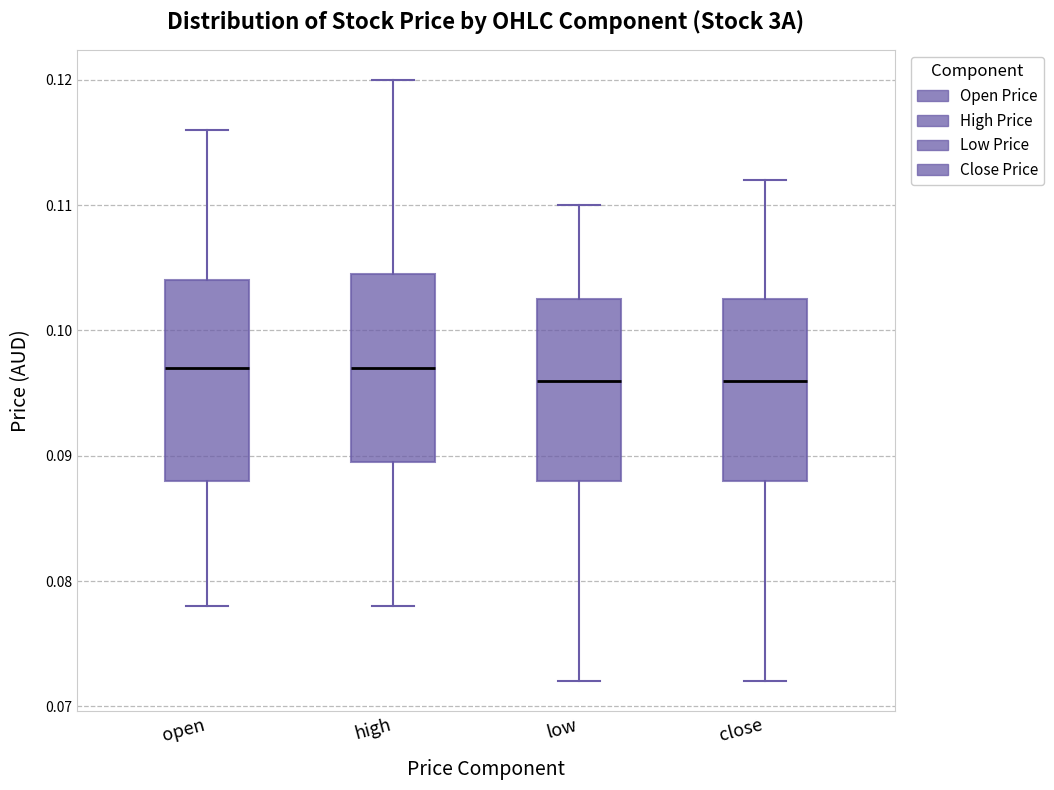

Which box is the tallest, from its lower edge to its upper edge?

open